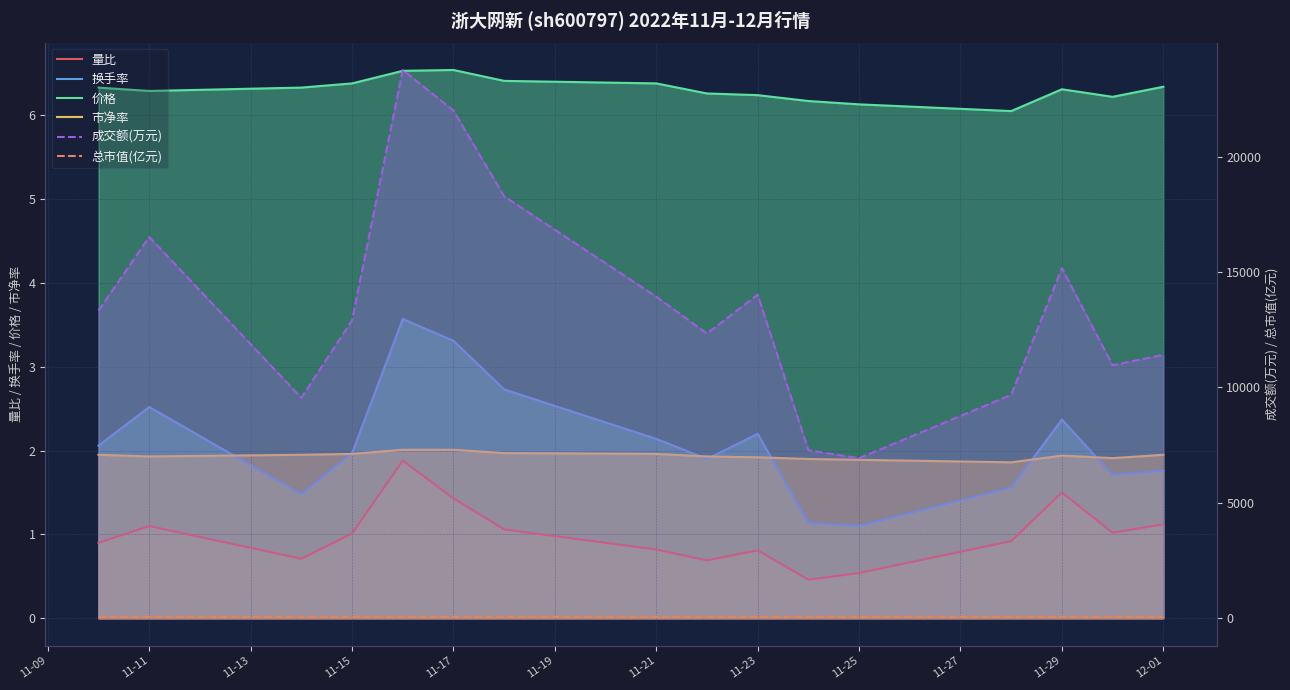

Which series has the largest range (max minus min)?

成交额(万元)